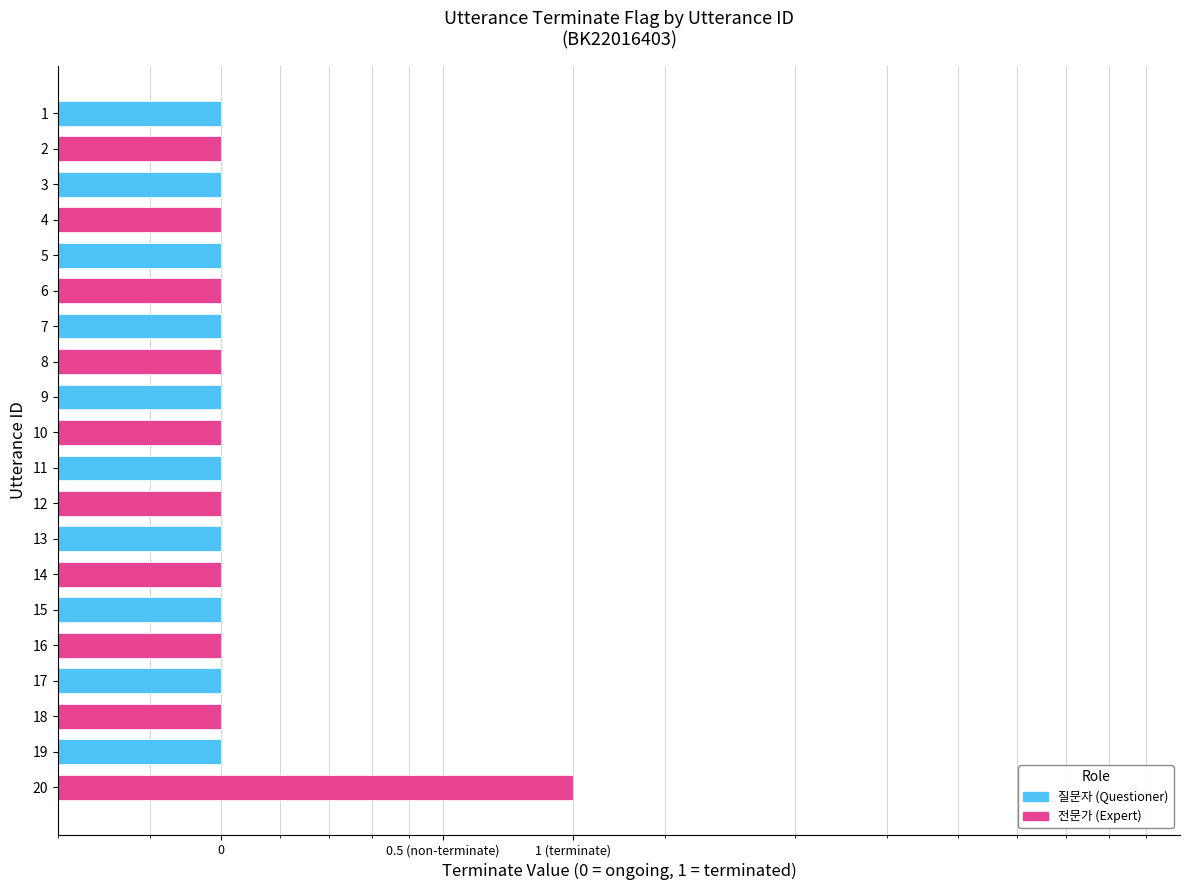

Reading left to right, transcribe all the data shown in this chart.

1=0.5	2=0.5	3=0.5	4=0.5	5=0.5	6=0.5	7=0.5	8=0.5	9=0.5	10=0.5	11=0.5	12=0.5	13=0.5	14=0.5	15=0.5	16=0.5	17=0.5	18=0.5	19=0.5	20=1.5